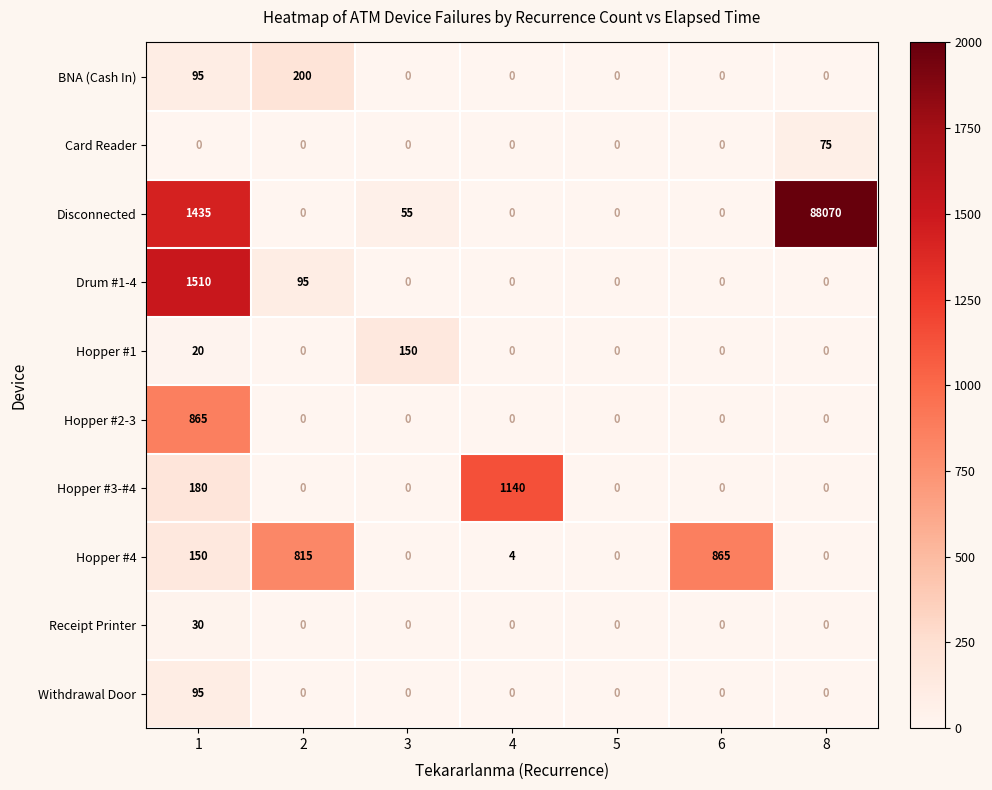

What is the difference between the maximum and second lowest values in the Hopper #1 series?

150